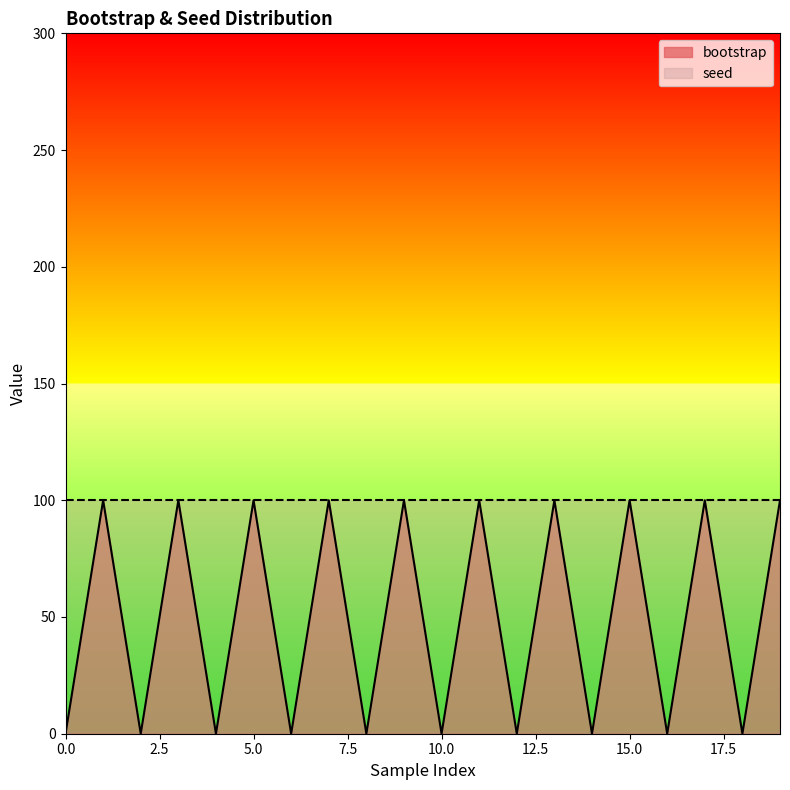

How many values are between 0 and 100?

20